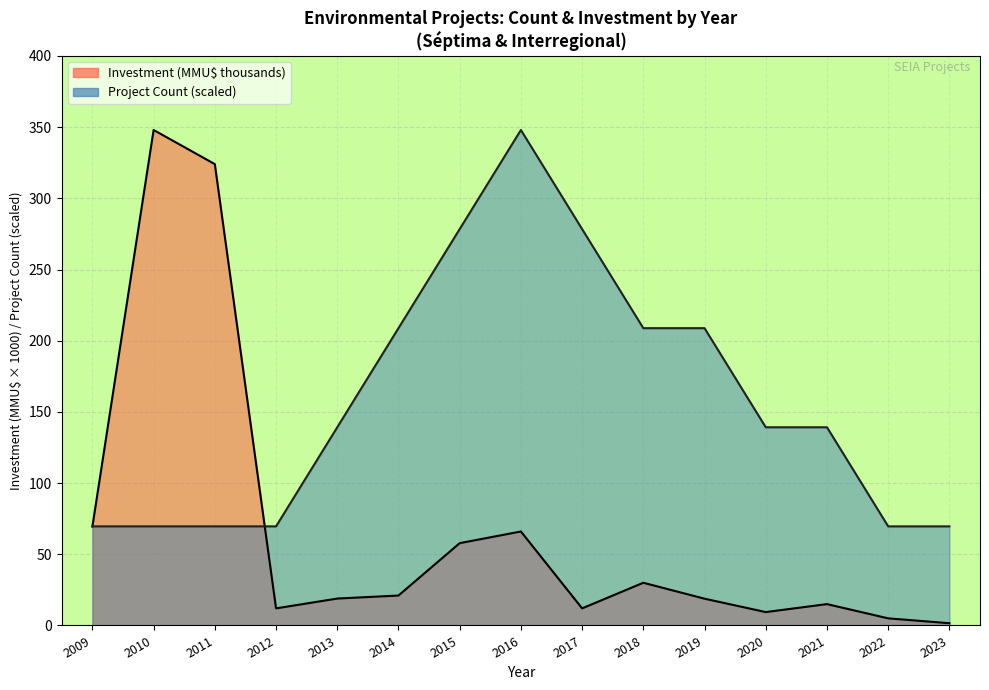

Reading left to right, extract all data points from this chart.

Count: 69.6	69.6	69.6	69.6	139.2	208.8	278.4	348.0	278.4	208.8	208.8	139.2	139.2	69.6	69.6
Investment(MMU$): 69.5	348.0	324.0	12.0	18.9	21.0	57.8	66.0	12.0	30.0	18.8	9.4	15.0	5.0	1.6